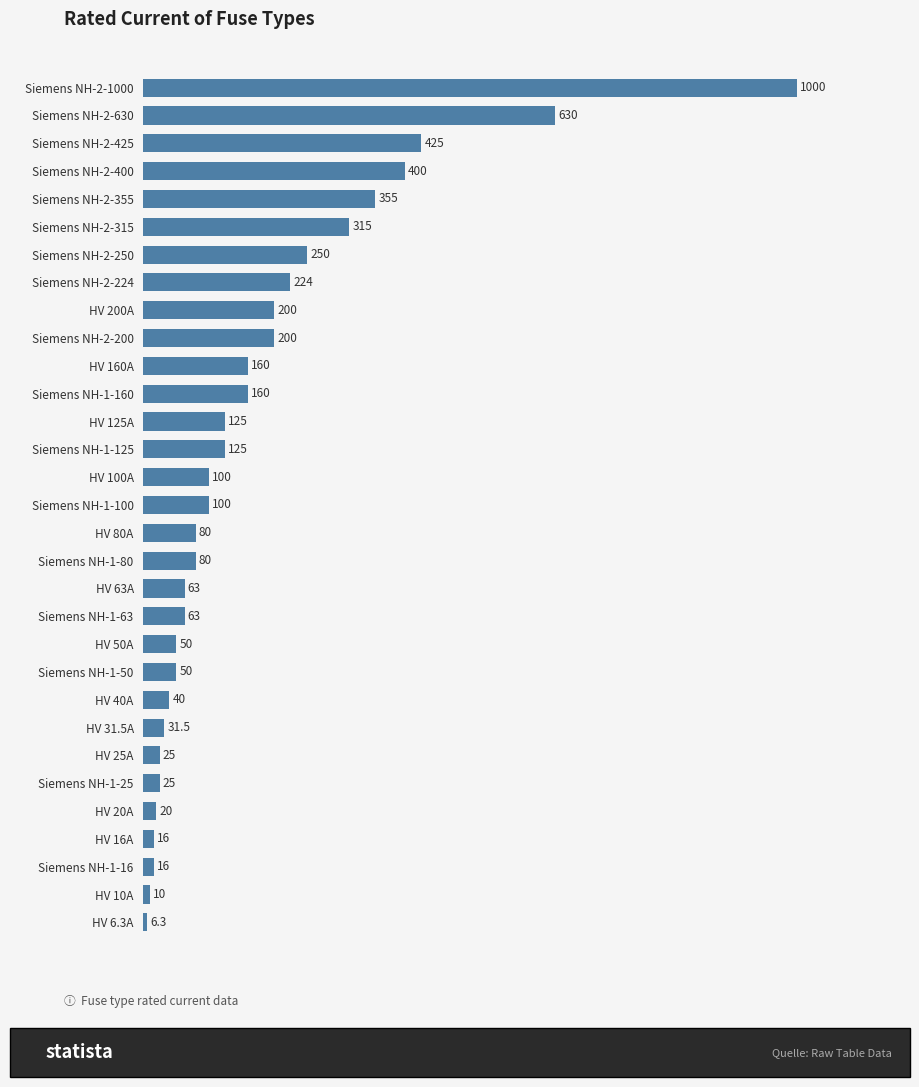

What is the value of the 1st bar from the top?

1000.0